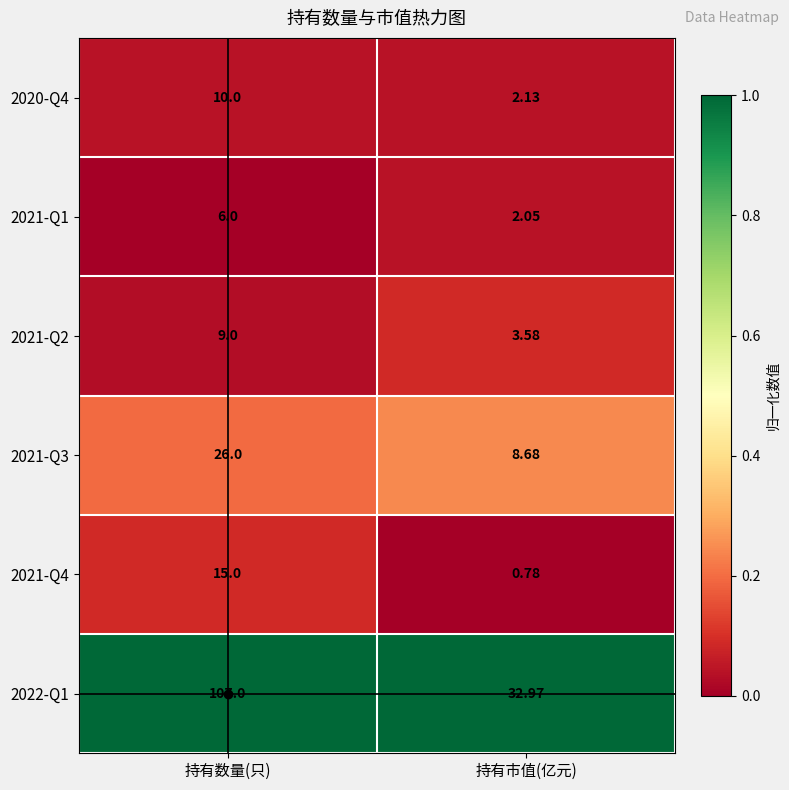

Rank the series at 持有数量(只) from lowest to highest value.

2021-Q1, 2021-Q2, 2020-Q4, 2021-Q4, 2021-Q3, 2022-Q1